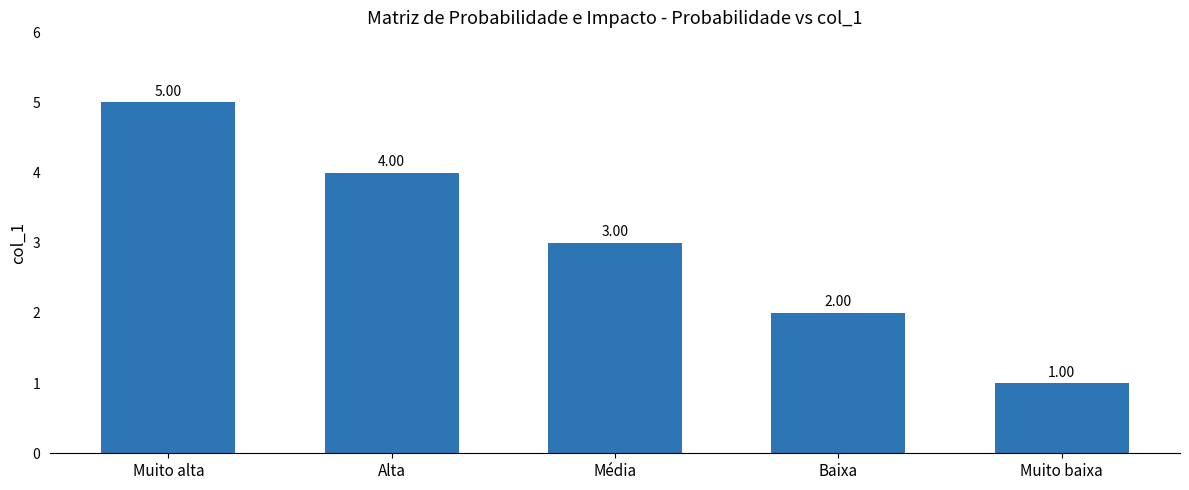

What is the sum of all values?

15